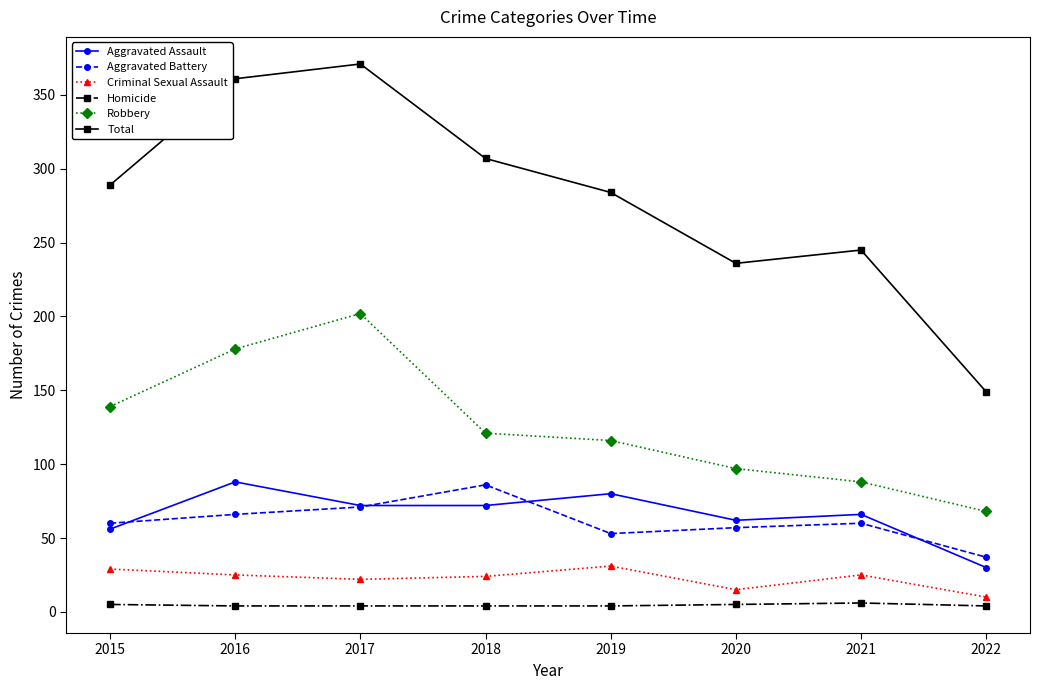

What is the average value of the Criminal Sexual Assault series?

23